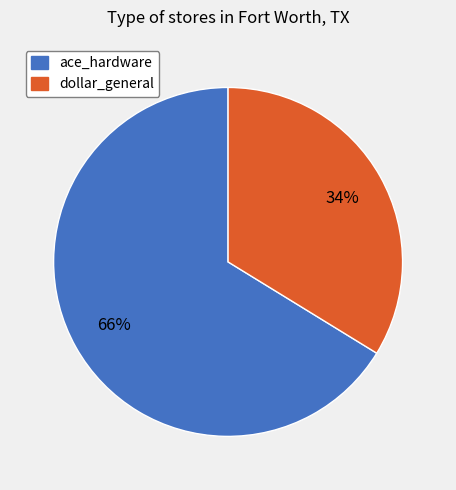

Does ace_hardware account for over 50% of the chart?

Yes